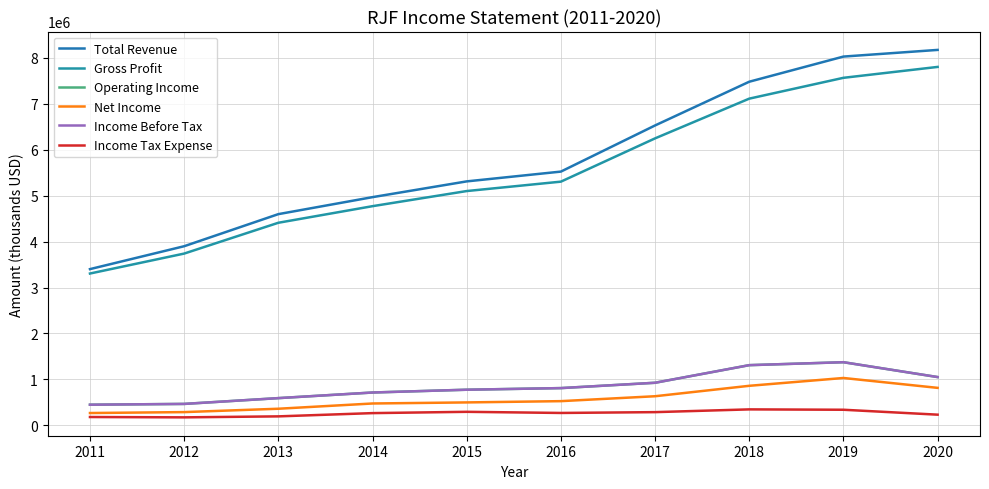

Does the chart have visible grid lines?

Yes